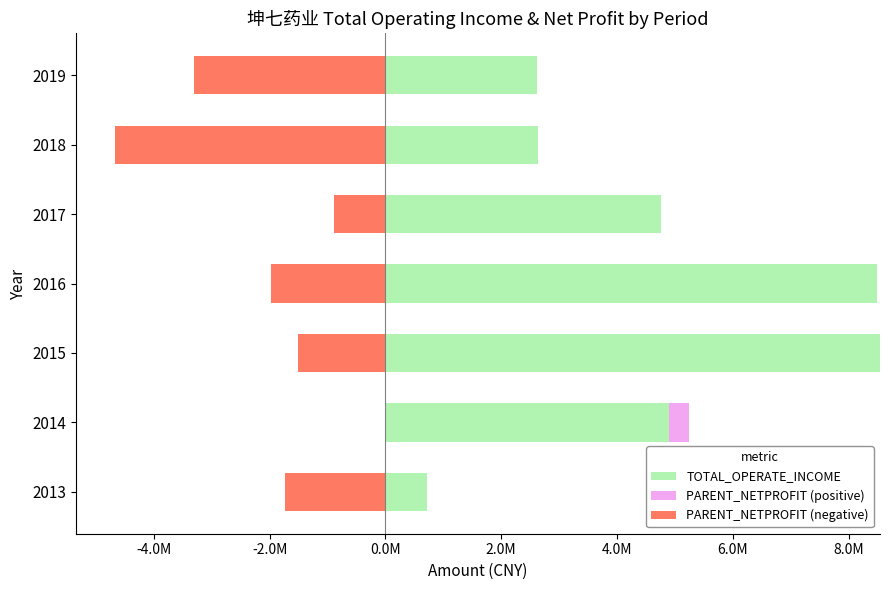

At how many categories does at least one series exceed -1623194?

7